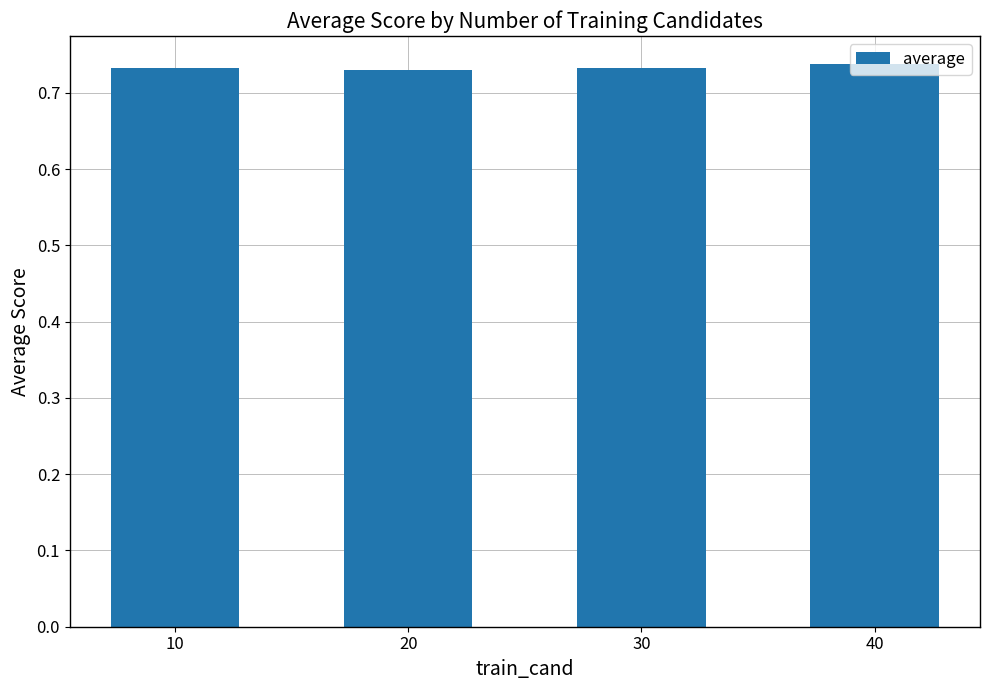

Is it true that the value at 10 is 1.0?

False